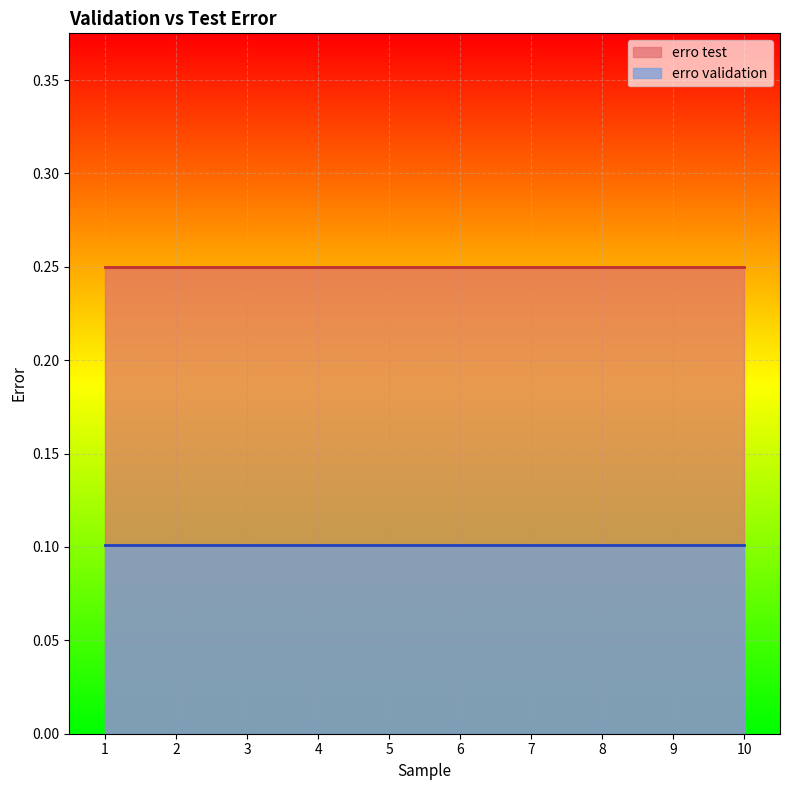

Reading right to left, transcribe all the data shown in this chart.

erro test: 10=0.2	9=0.2	8=0.2	7=0.2	6=0.2	5=0.2	4=0.2	3=0.2	2=0.2	1=0.2
erro validation: 10=0.1	9=0.1	8=0.1	7=0.1	6=0.1	5=0.1	4=0.1	3=0.1	2=0.1	1=0.1